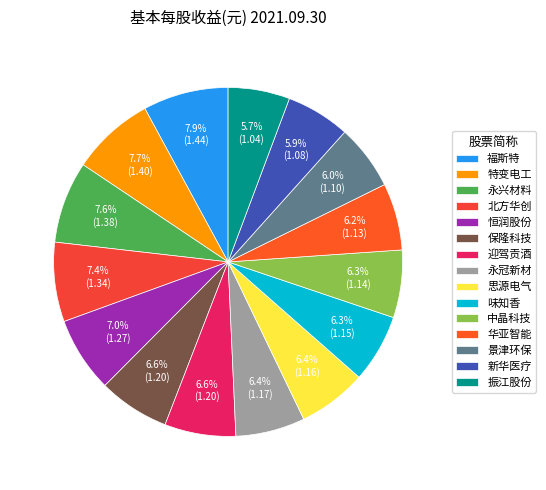

Which category has the biggest portion of the pie?

福斯特